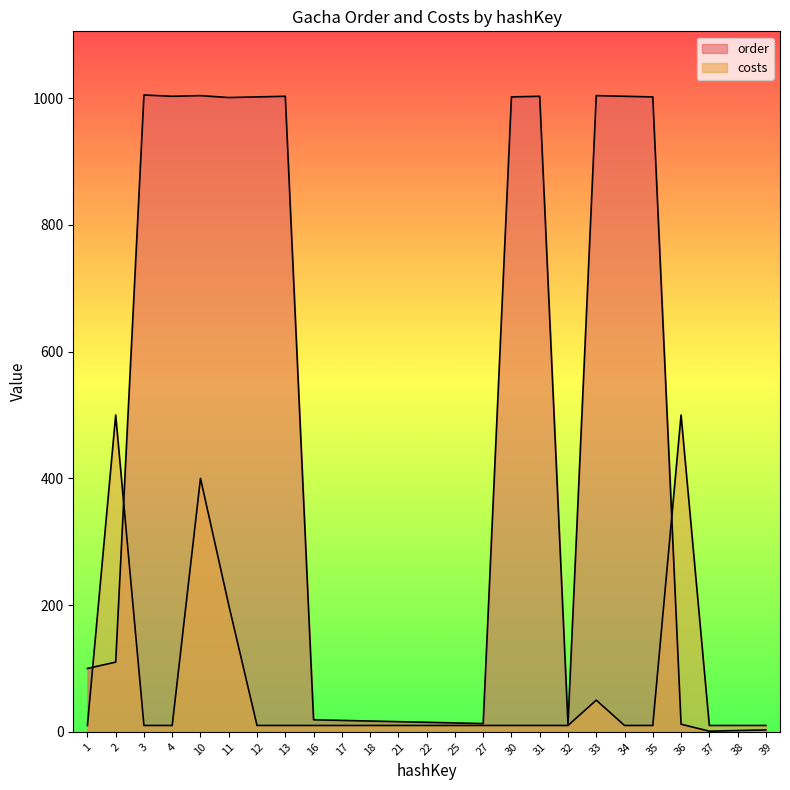

Between 21 and 2, which is larger?

2